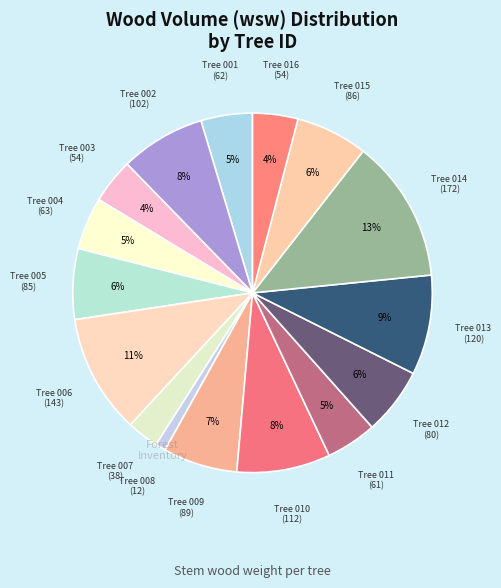

How many slices are in this pie chart?

16